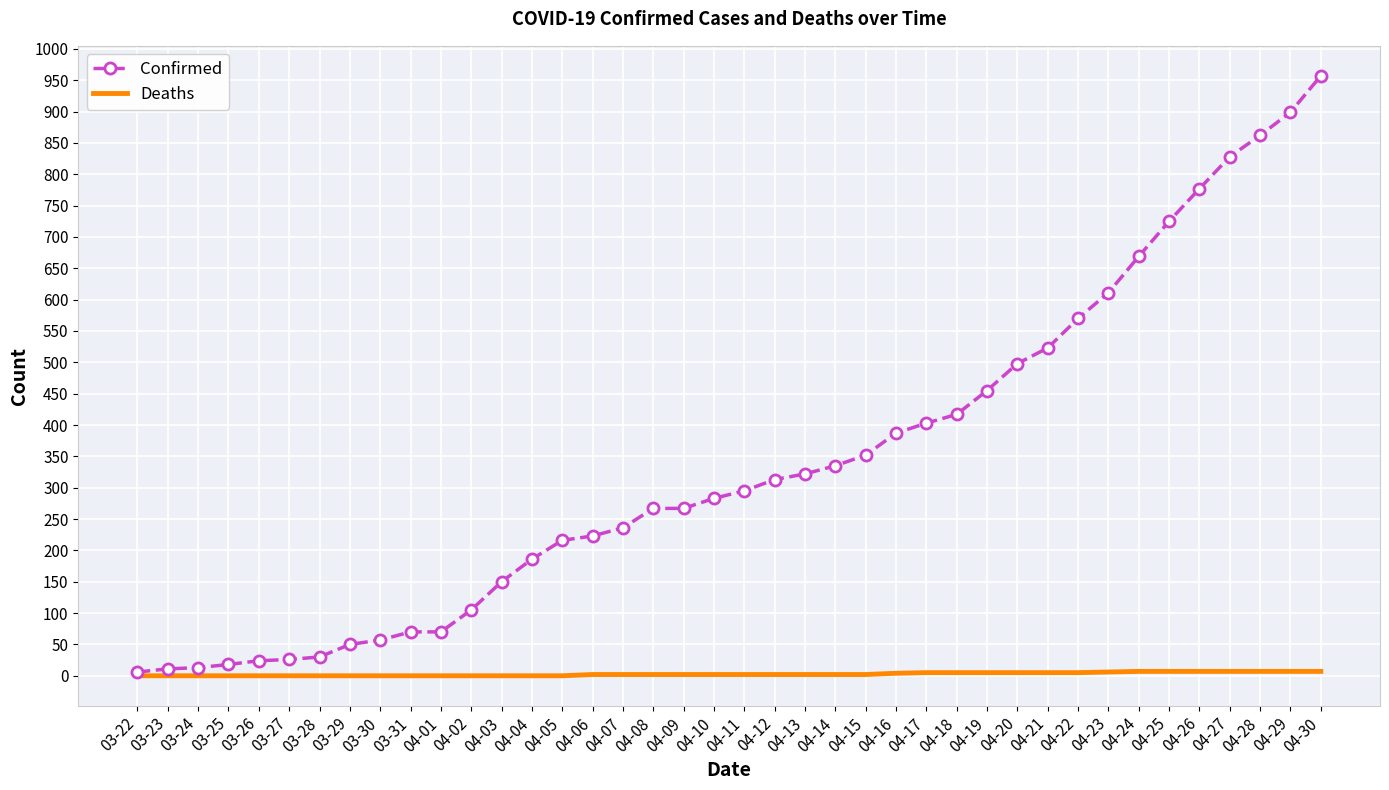

At which category is the sum across all series the highest?

04-30